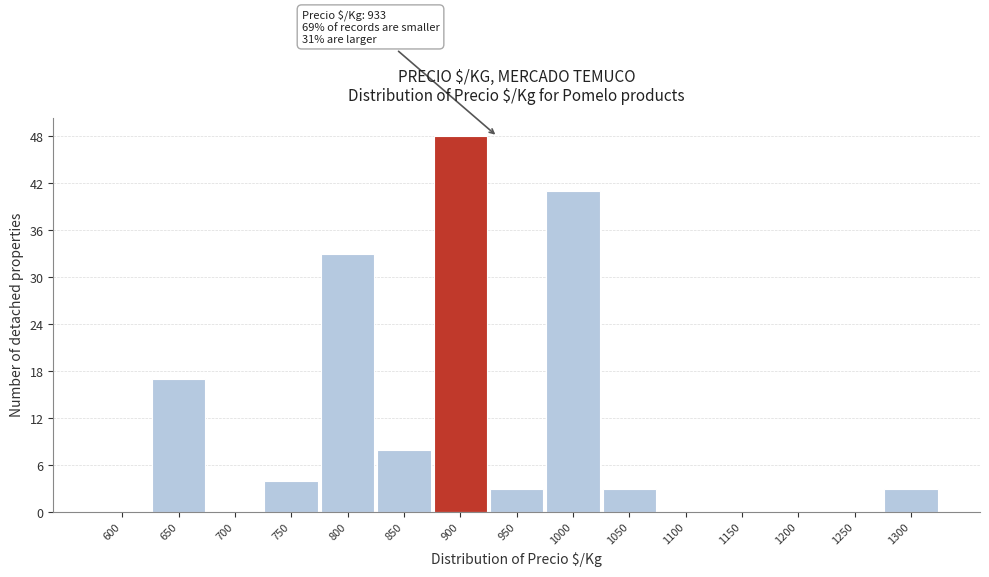

Reading left to right, what are all the values shown in this chart?

600=0	650=17	700=0	750=4	800=33	850=8	900=48	950=3	1000=41	1050=3	1100=0	1150=0	1200=0	1250=0	1300=3